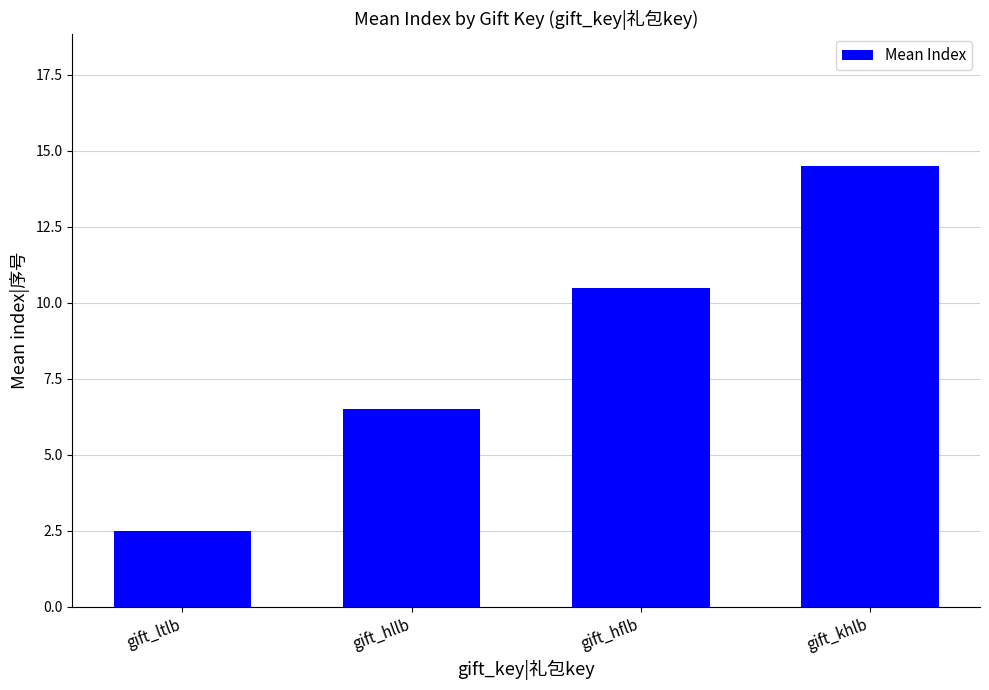

What is the minimum value shown in the chart?

2.5